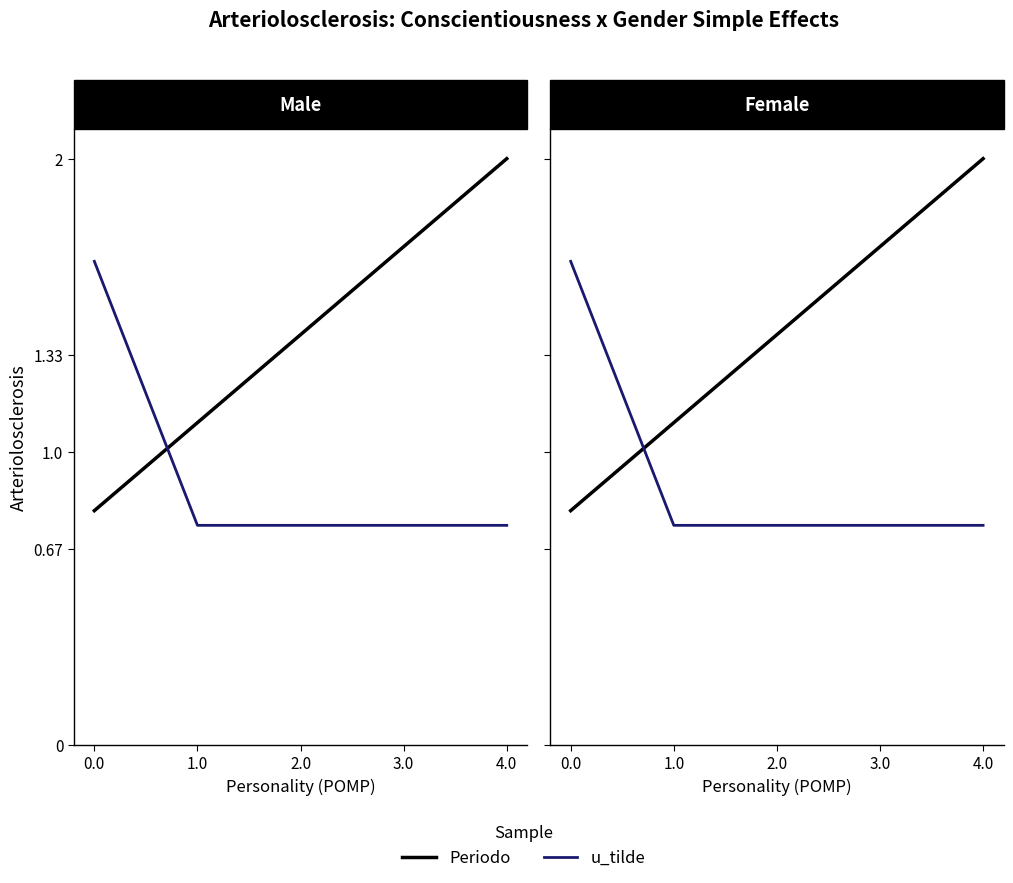

At how many categories does at least one series exceed 1?

5